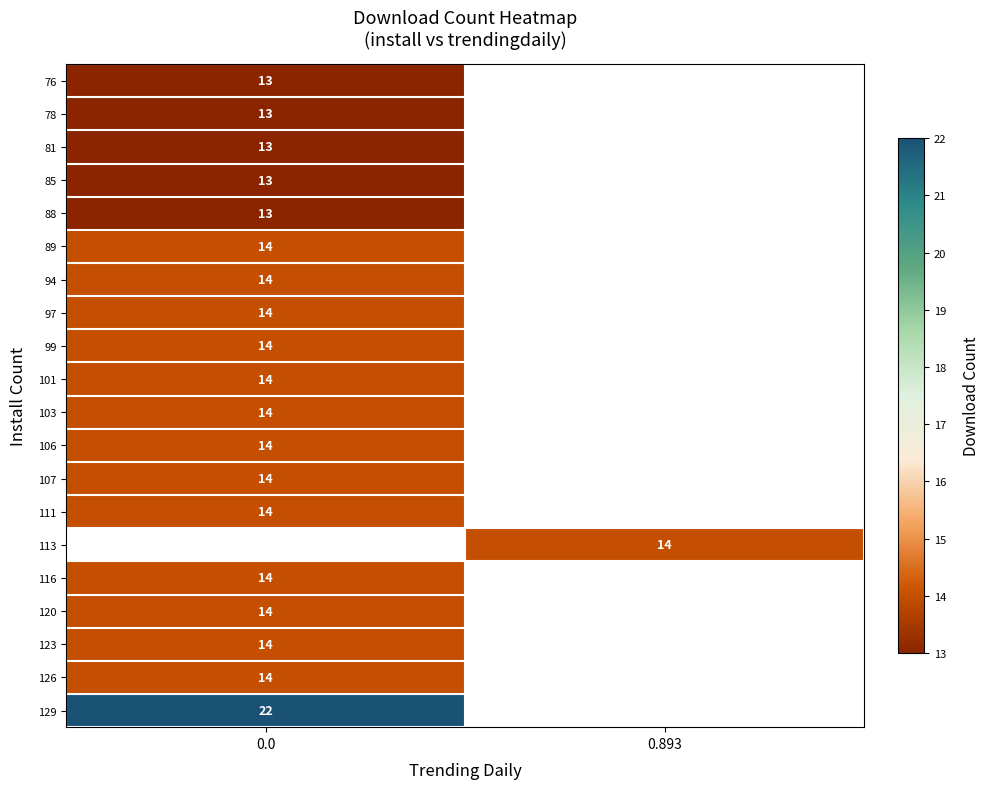

At how many categories does at least one series exceed 14?

1